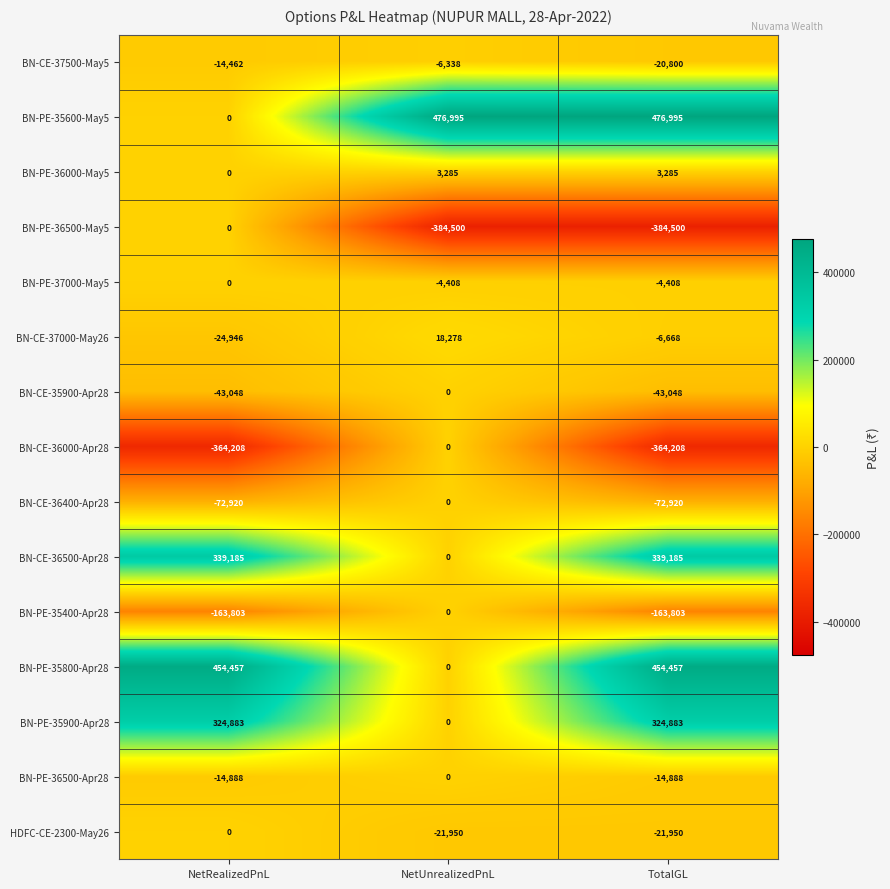

List the labels in order of BN-CE-37000-May26 value, largest first.

NetUnrealizedPnL, TotalGL, NetRealizedPnL